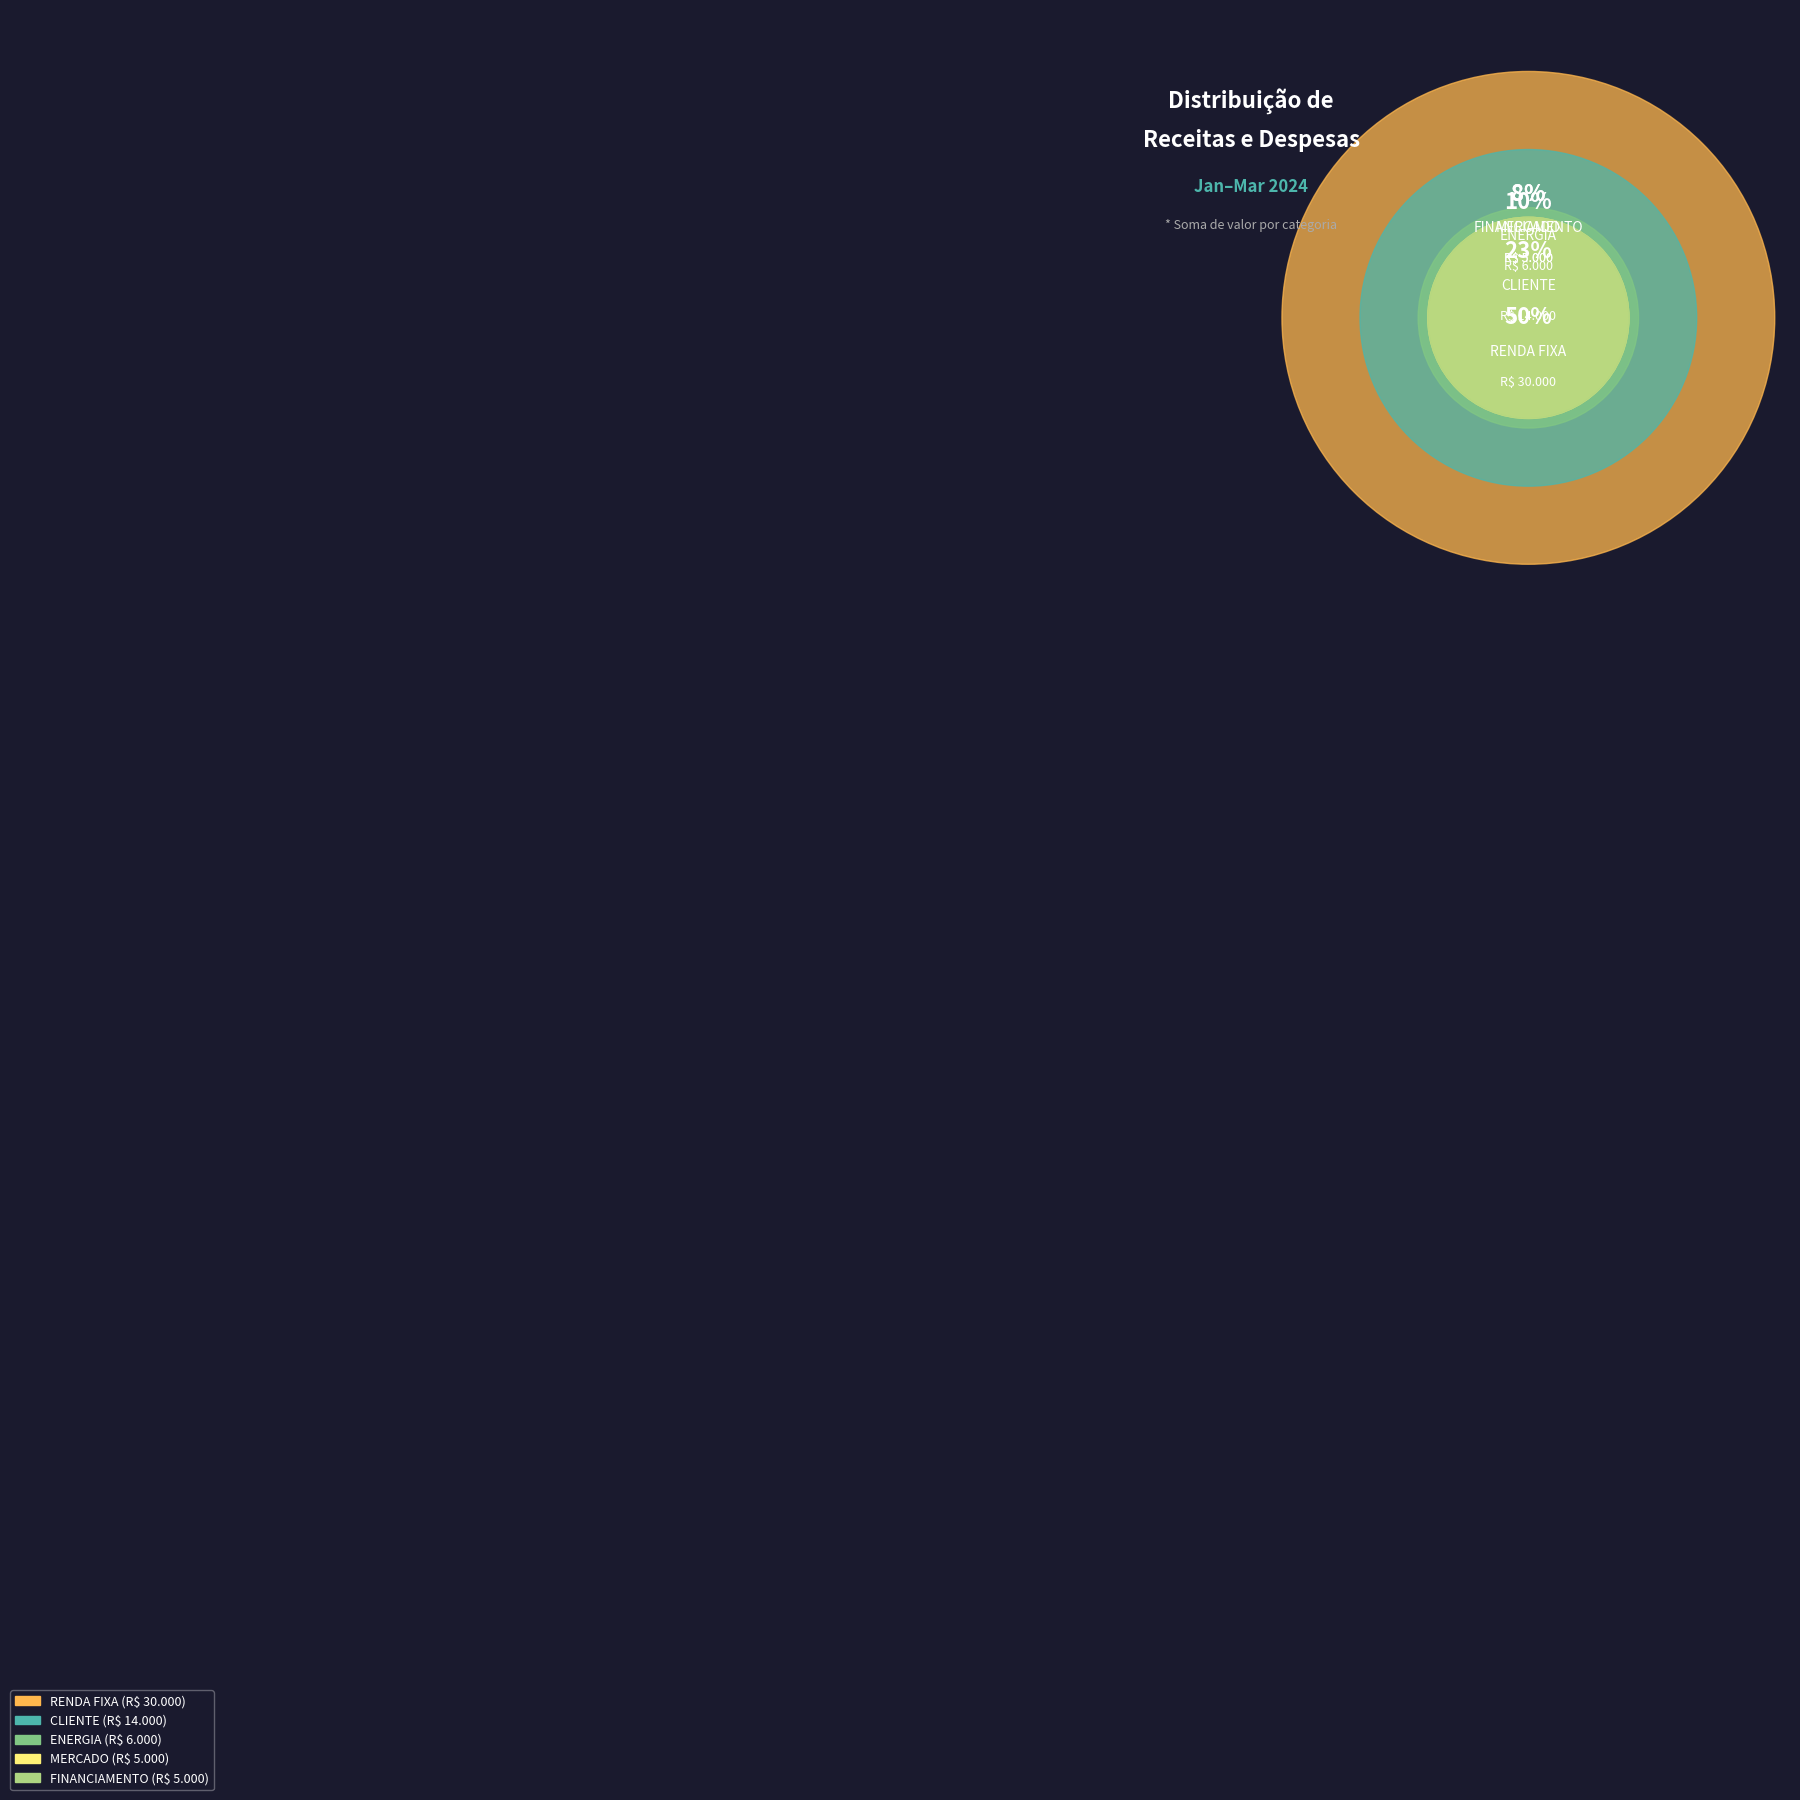

Which category has the biggest portion of the pie?

RENDA FIXA